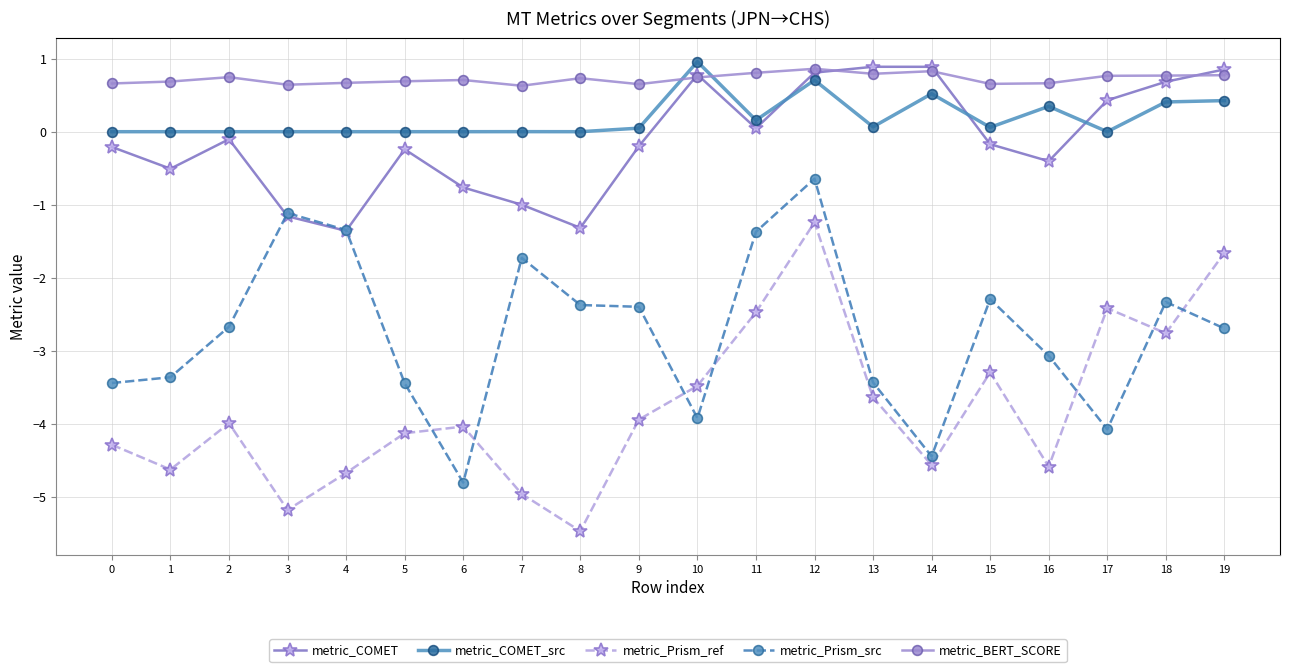

What is the smallest value displayed?

-5.5